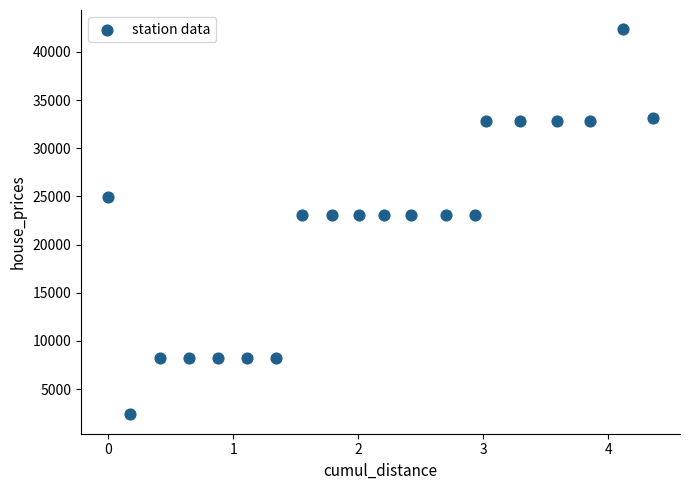

What is the range of Y values (max minus min)?

39975.0